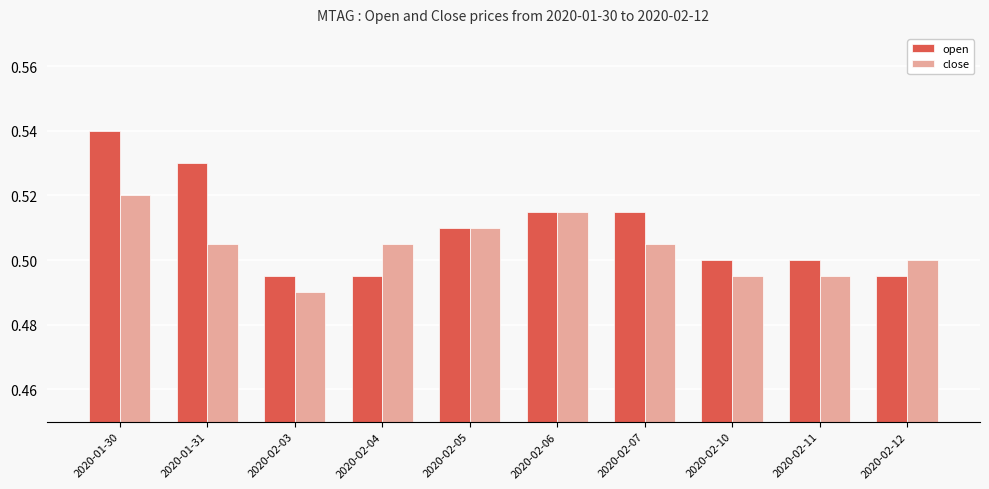

True or false: close has a value of 0.3 at 2020-02-10.

False